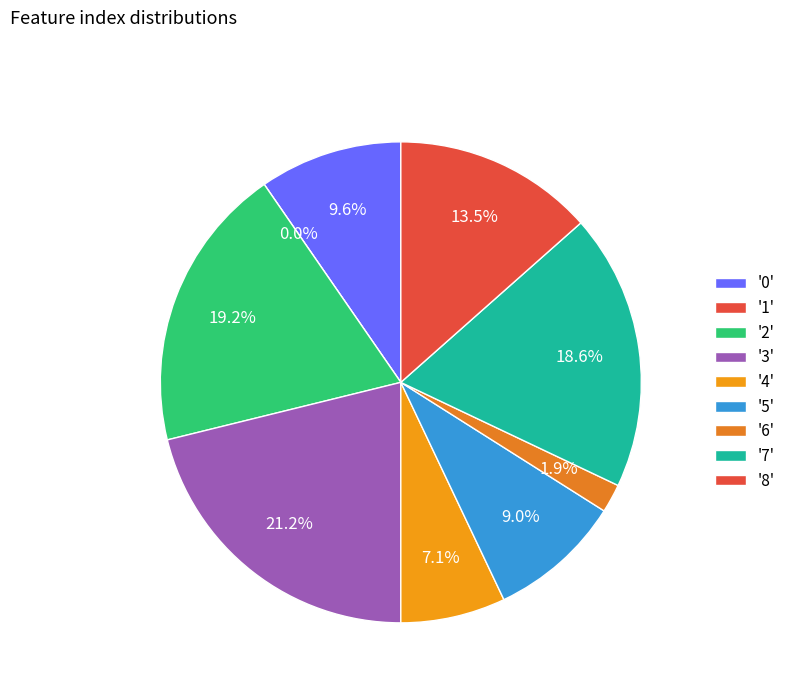

What portion of the pie excludes 2?

80.8%